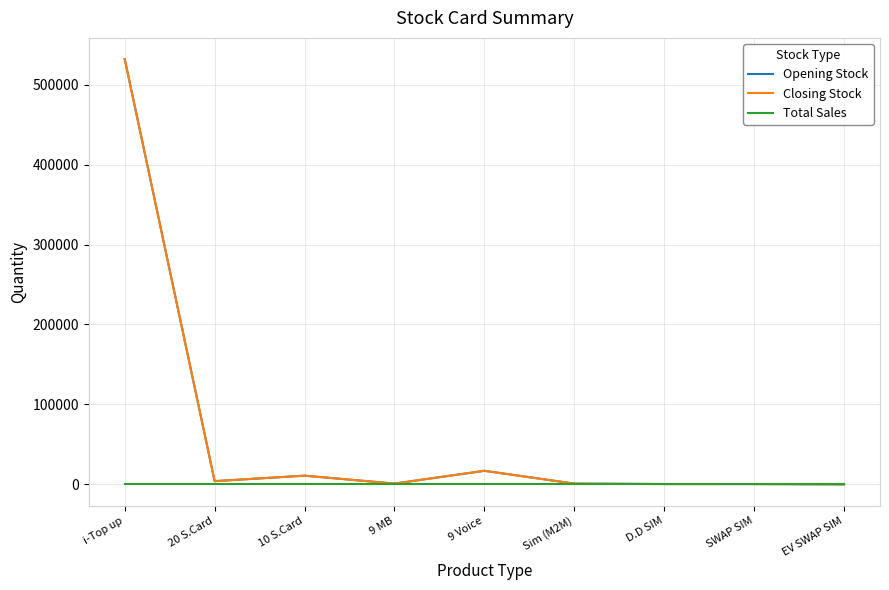

Reading right to left, extract all data points from this chart.

Opening Stock: EV SWAP SIM=0	SWAP SIM=372	D.D SIM=395	Sim (M2M)=931	9 Voice=16965	9 MB=970	10 S.Card=10880	20 S.Card=4025	i-Top up=531902
Closing Stock: EV SWAP SIM=0	SWAP SIM=372	D.D SIM=395	Sim (M2M)=931	9 Voice=16965	9 MB=970	10 S.Card=10880	20 S.Card=4025	i-Top up=531902
Total Sales: EV SWAP SIM=0	SWAP SIM=0	D.D SIM=0	Sim (M2M)=0	9 Voice=0	9 MB=0	10 S.Card=0	20 S.Card=0	i-Top up=0